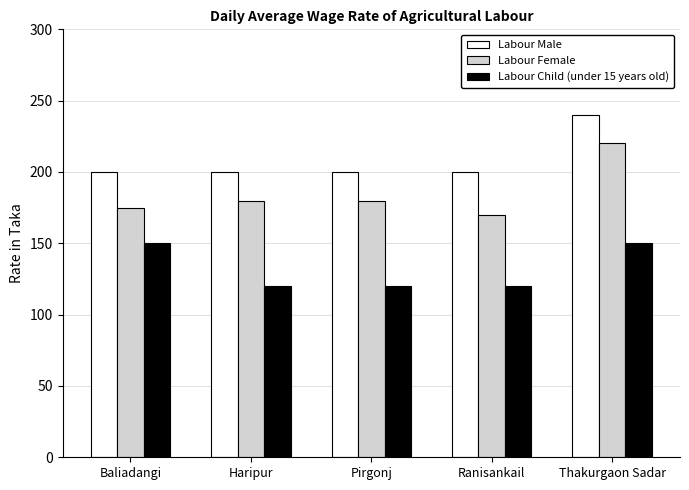

What is the highest value of the Labour Male series?

240